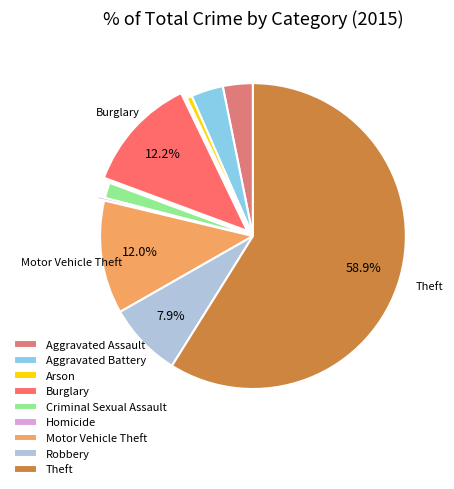

Which has a higher value, Burglary or Criminal Sexual Assault?

Burglary